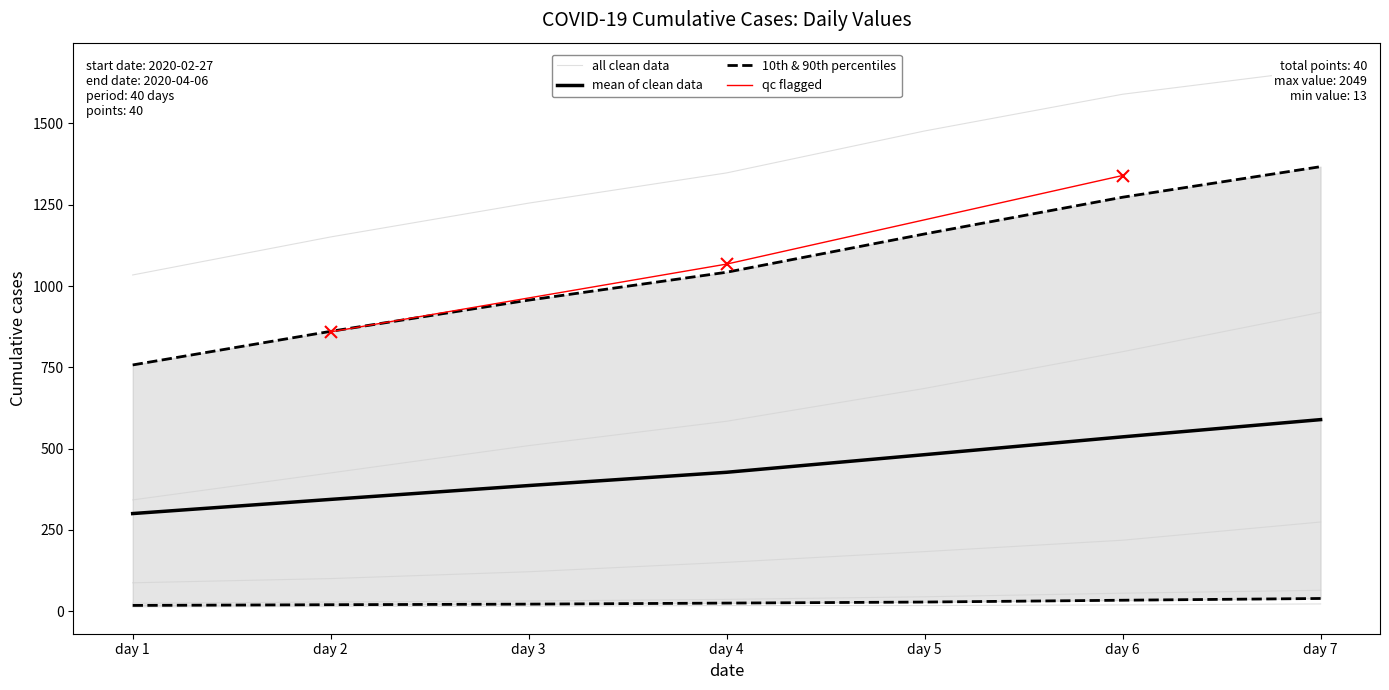

What is the sum of all values?

24864